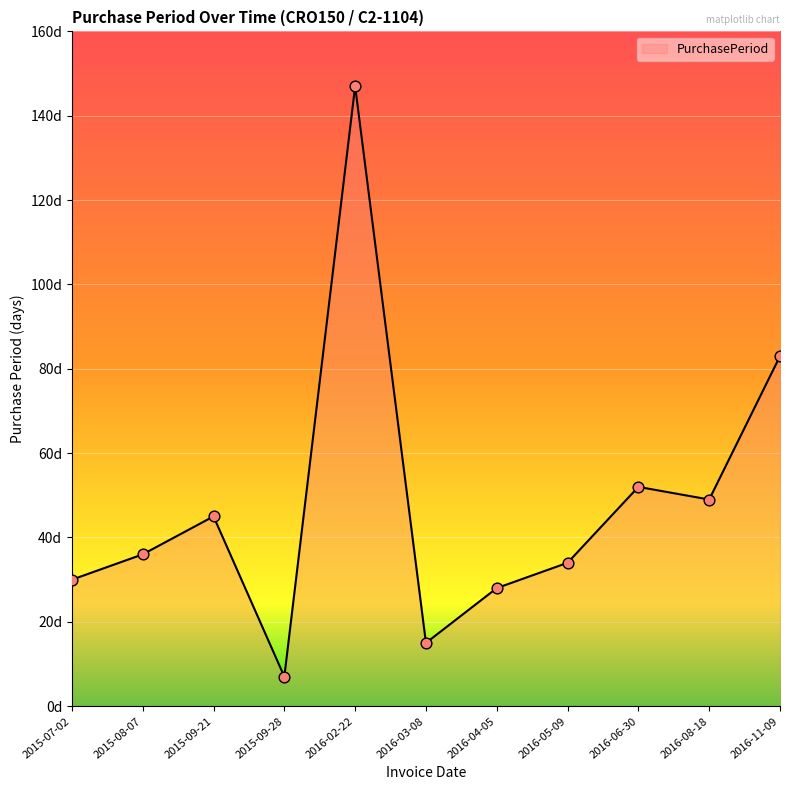

What is the change in value from 2015-09-28 to 2016-04-05?

+21